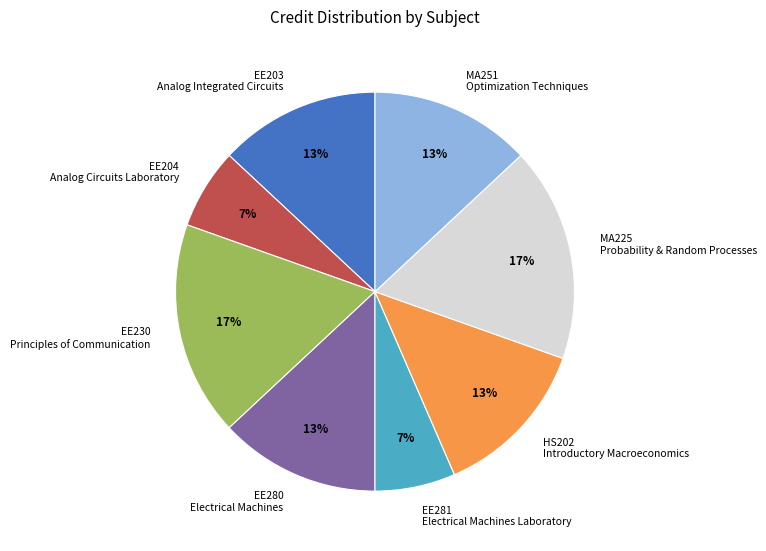

Combined, do EE281 Electrical Machines Laboratory and HS202 Introductory Macroeconomics account for over 50%?

No